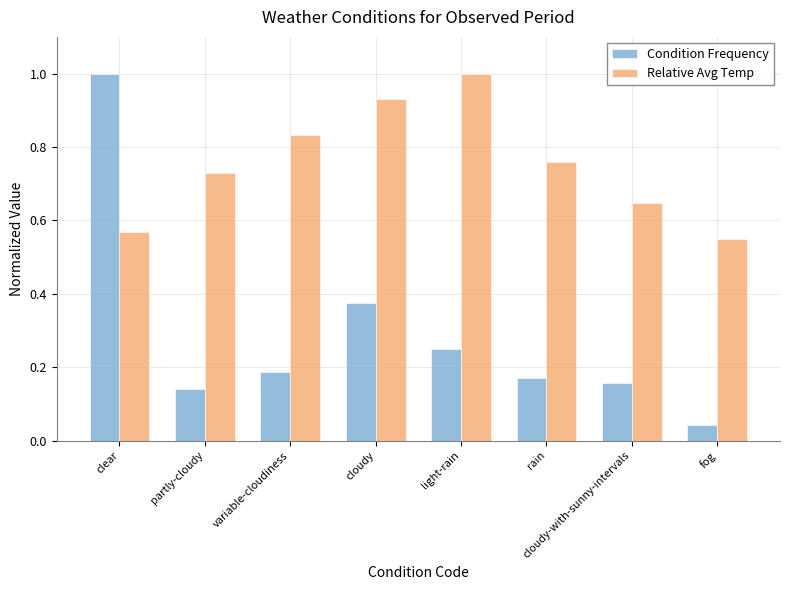

Is it true that Relative Avg Temp equals 1.8 at light-rain?

False